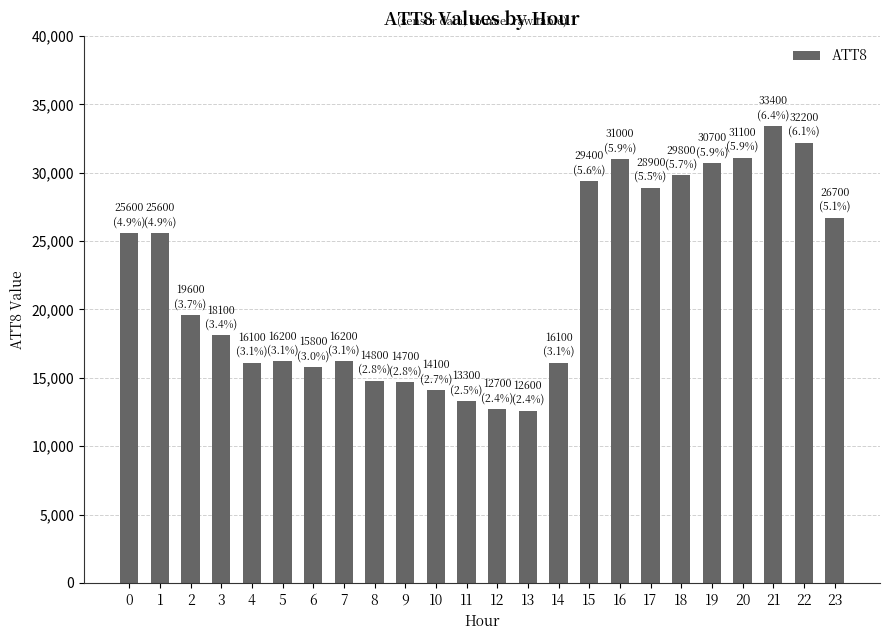

What is the change in value from 2 to 6?

-3800